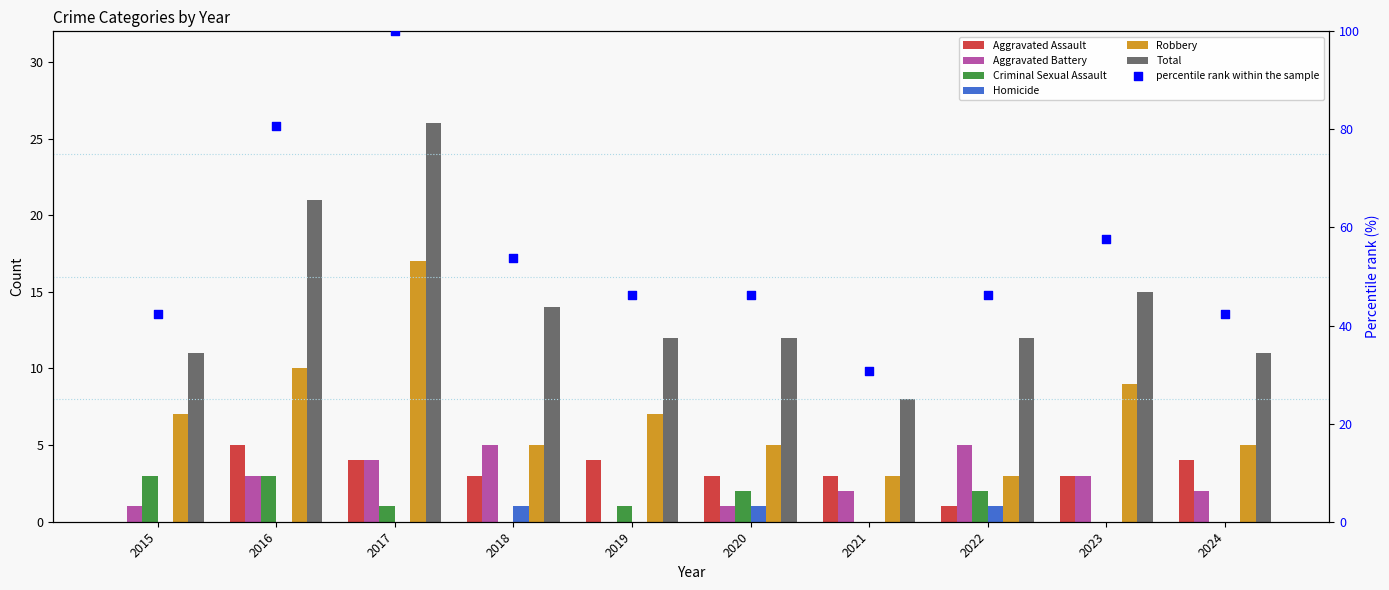

What is the total value across all series at 2020?

58.2